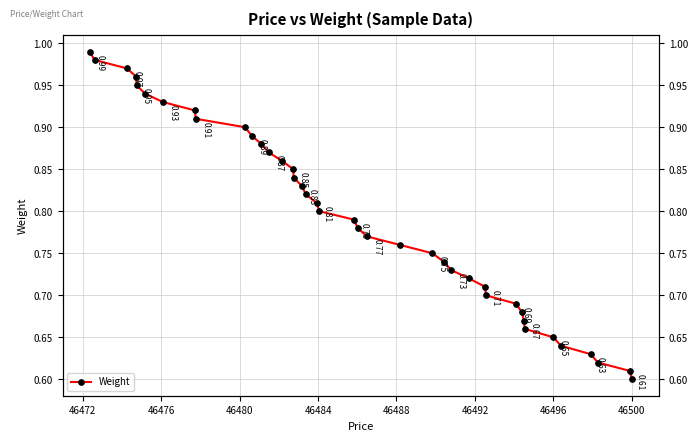

What is the smallest value displayed?

0.6